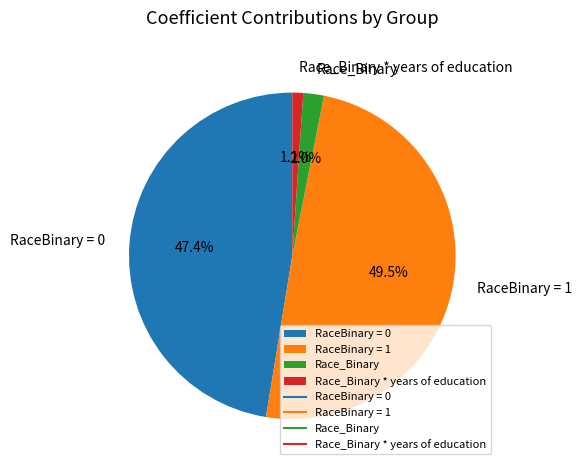

Is Race_Binary * years of education the majority of the pie?

No